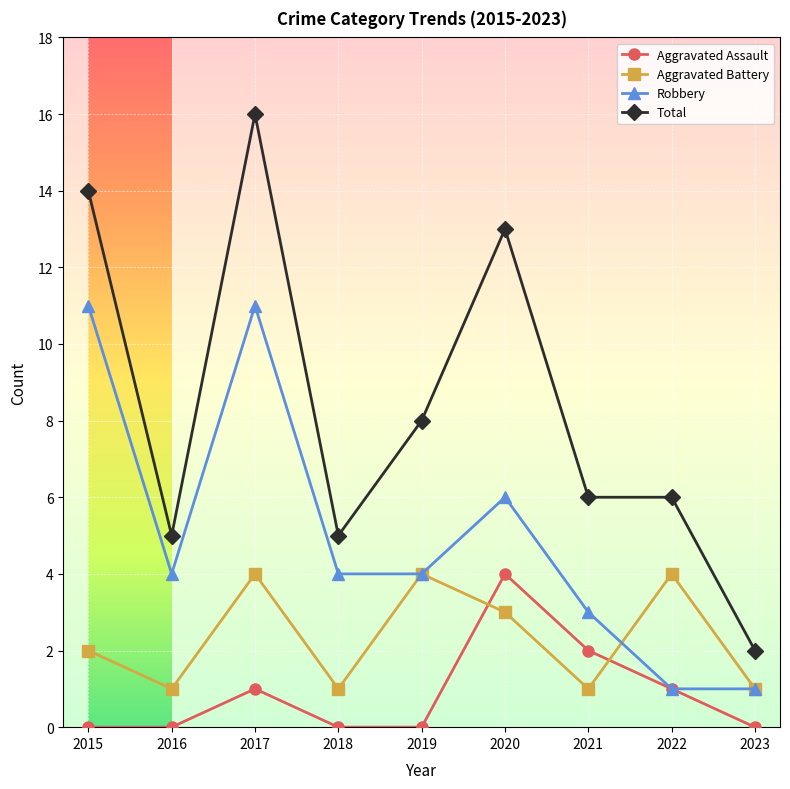

How many interior local peaks does the Robbery series have?

2